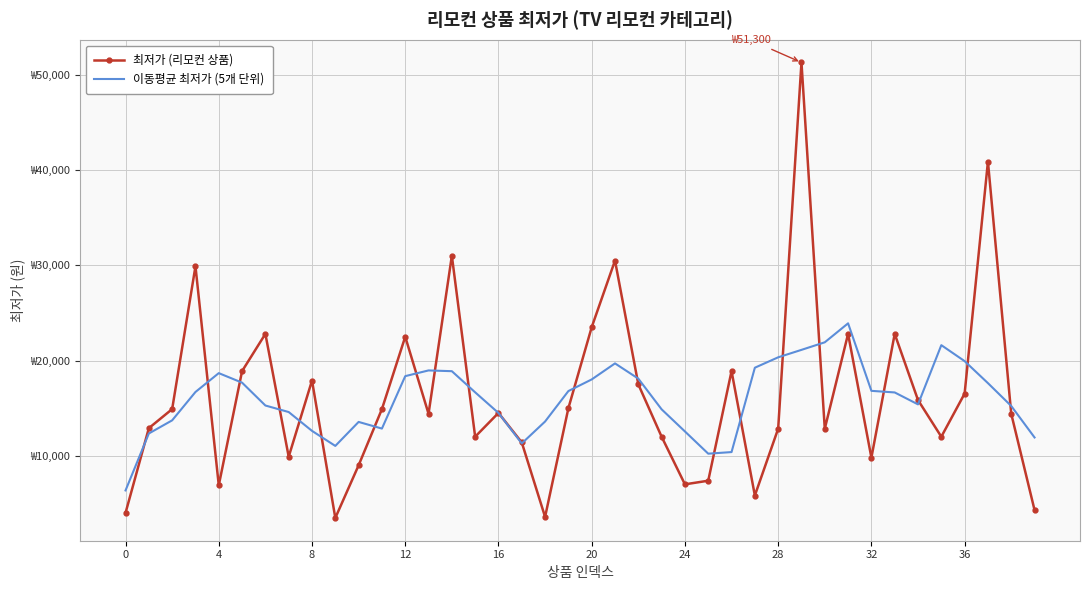

What are all the series names shown in the legend?

최저가 (리모컨 상품), 이동평균 최저가 (5개 단위)